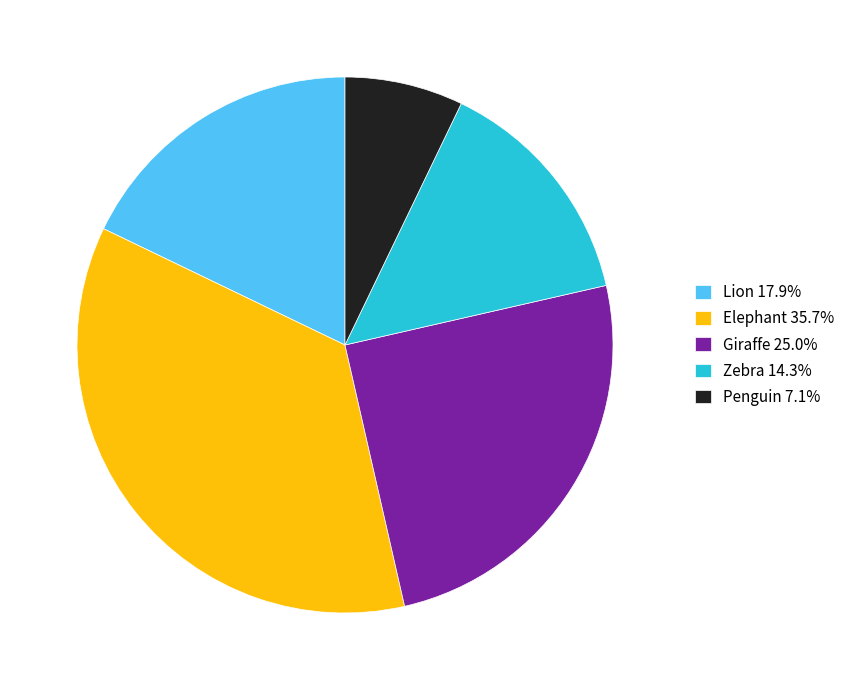

What is the smallest slice in the pie chart?

Penguin